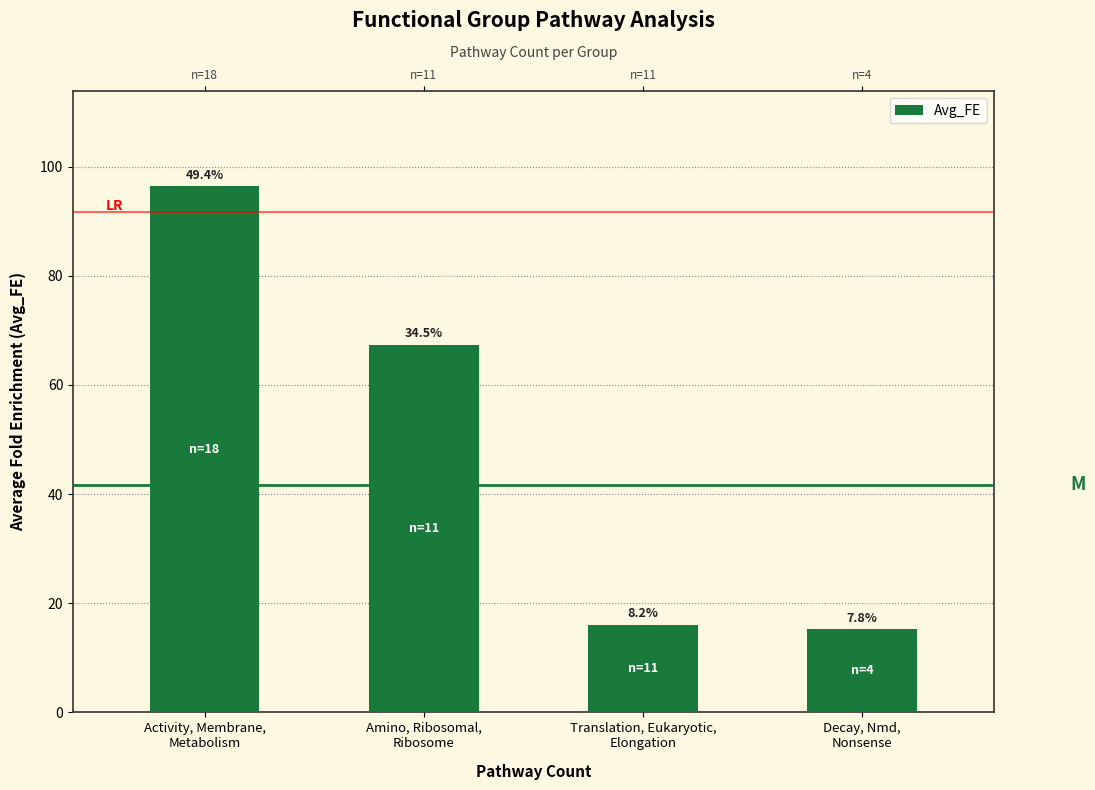

At which category does the chart reach its minimum across all series?

Decay, Nmd,
Nonsense